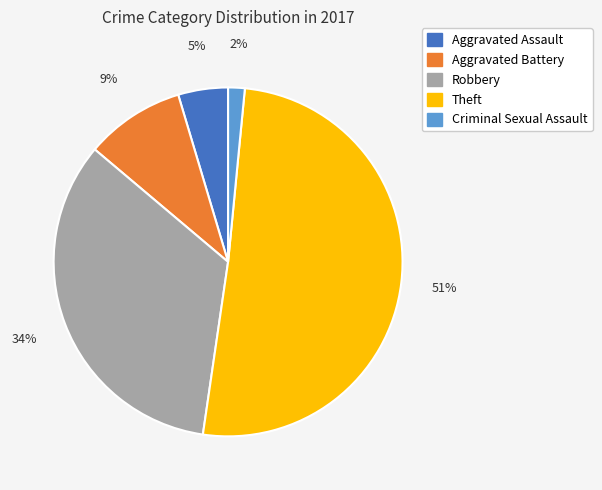

How many slices are in this pie chart?

5